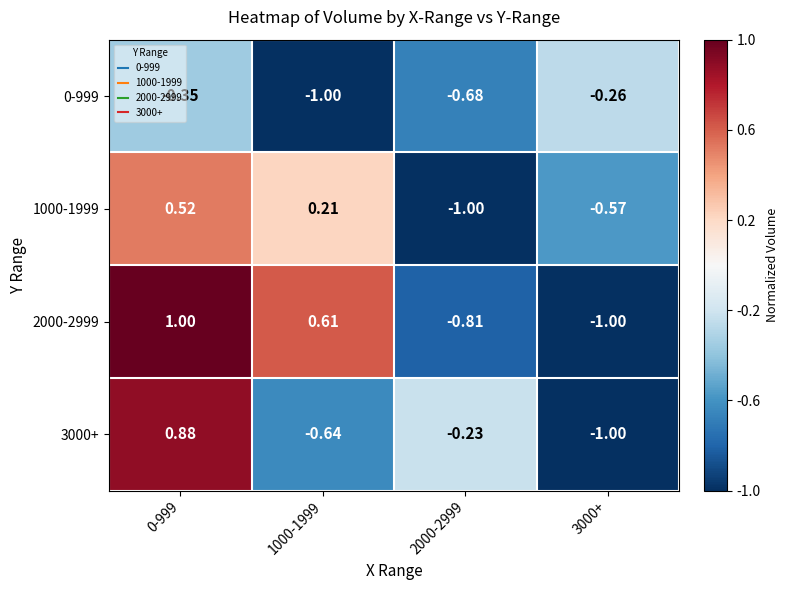

Count the number of categories in the chart.

4